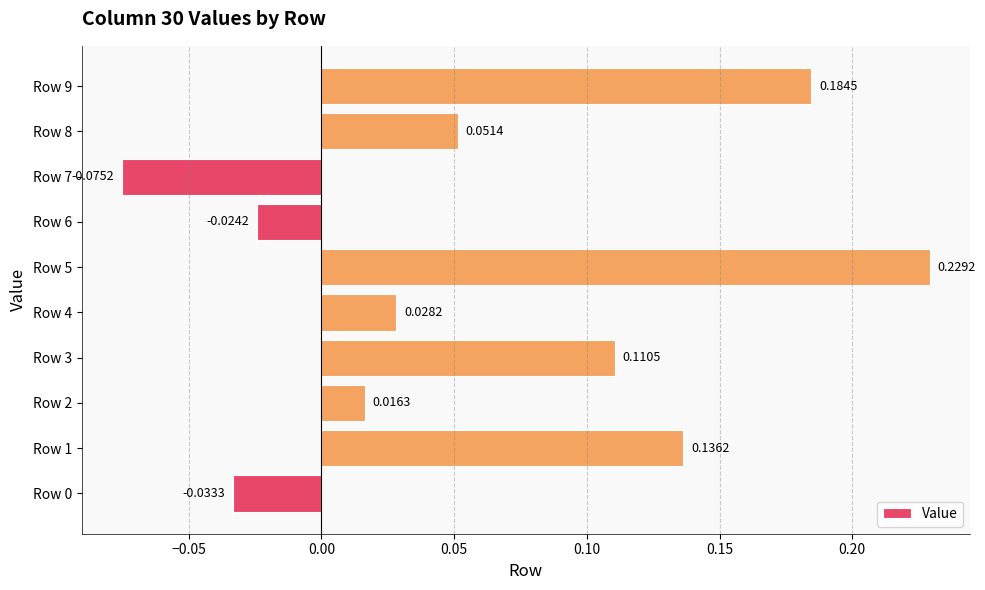

What is the difference between the maximum and second lowest values?

0.3